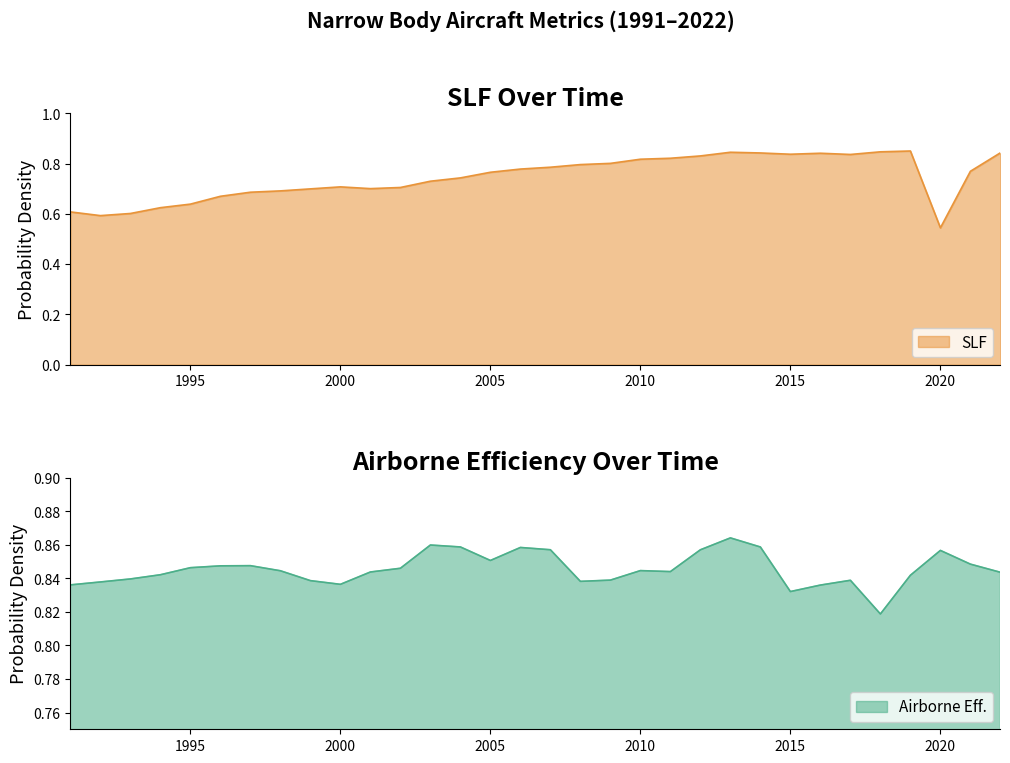

At which category does the chart reach its minimum across all series?

2020